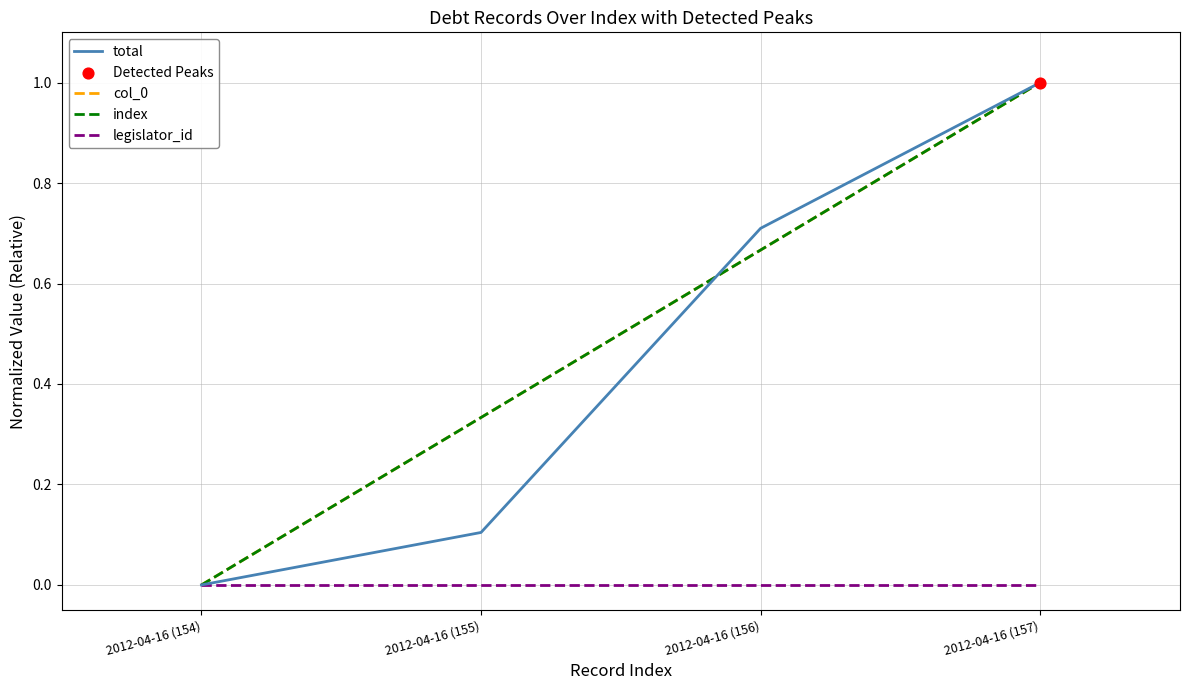

What is the total value across all series at 2012-04-16 (156)?

2.0